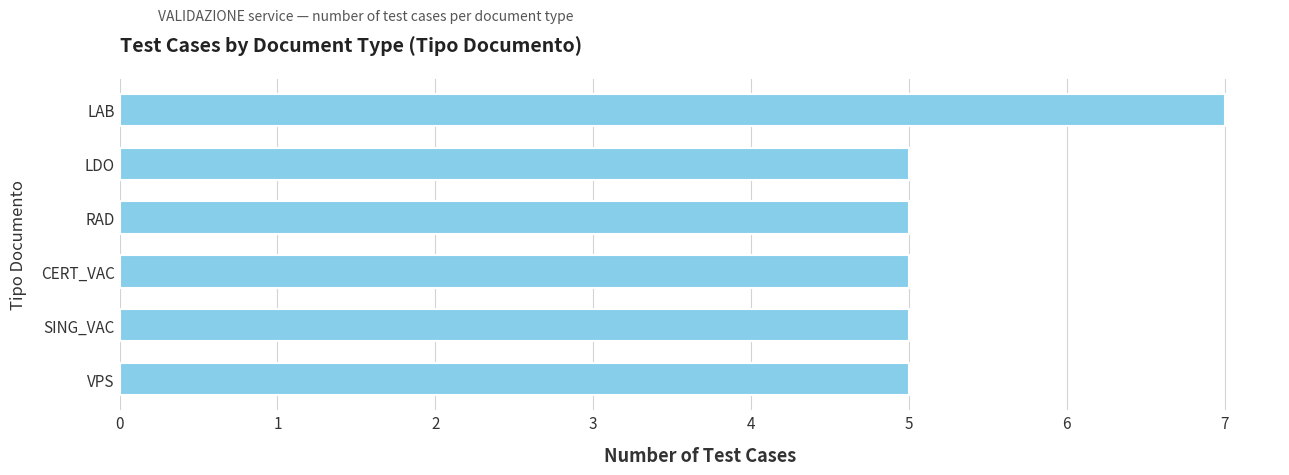

What is the greatest value displayed?

7